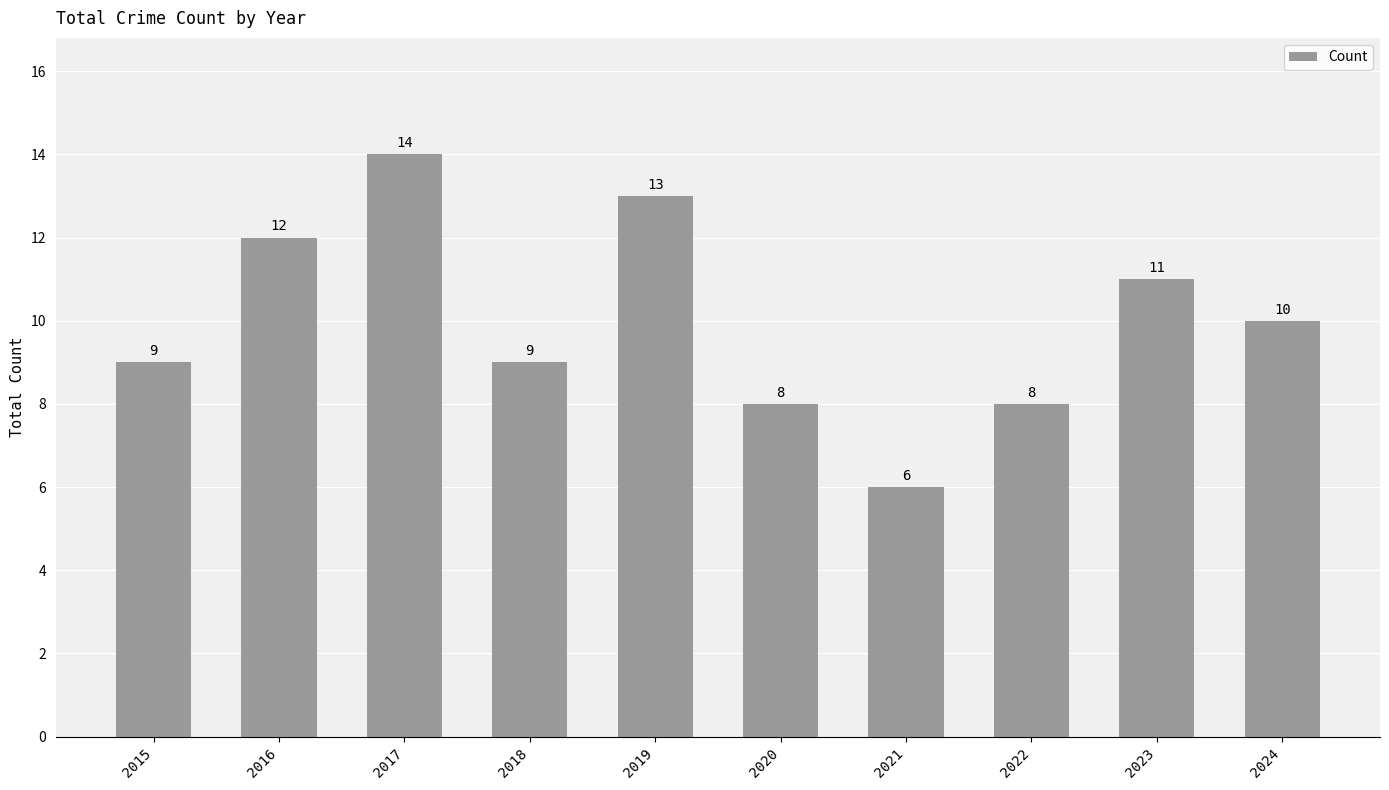

What is the value of the 7th bar from the left?

6